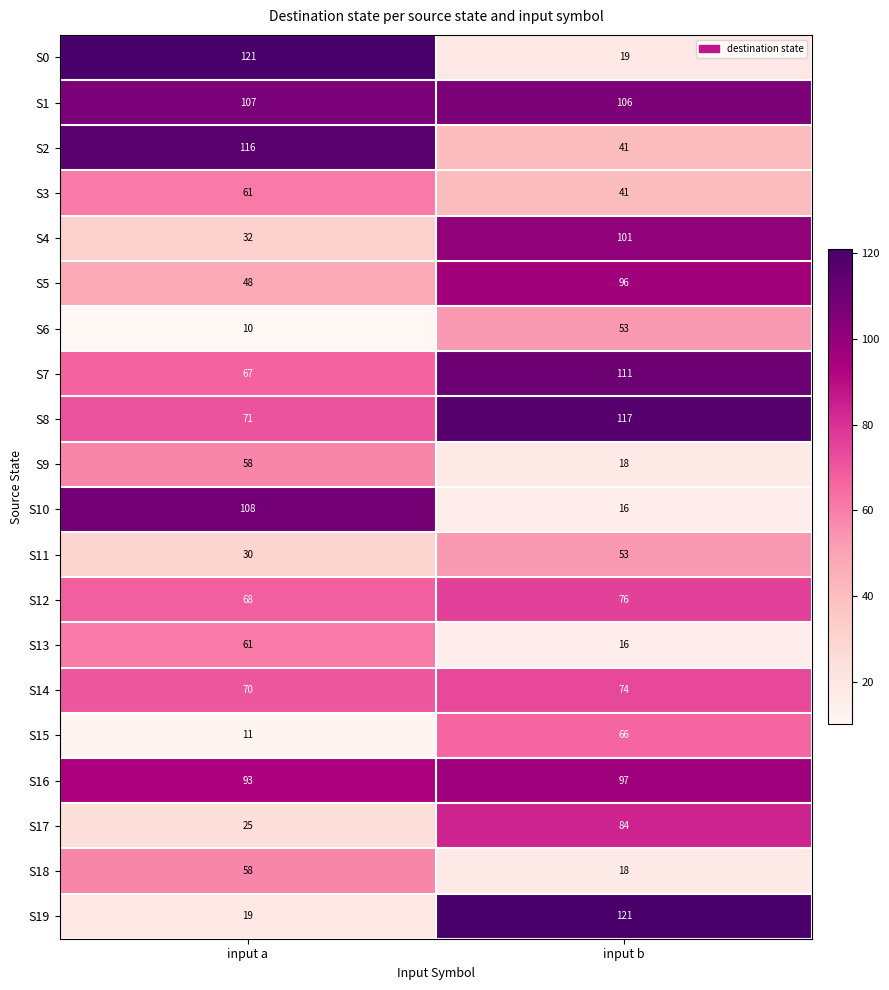

What is the smallest value displayed?

10